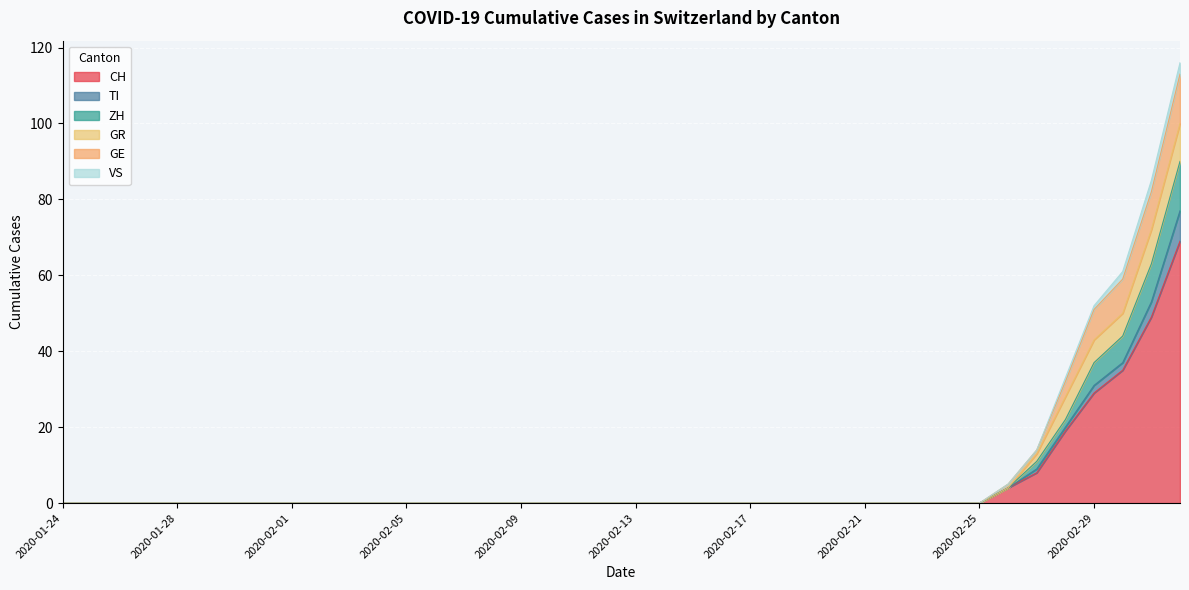

True or false: CH has more than 0 interior local peaks.

False